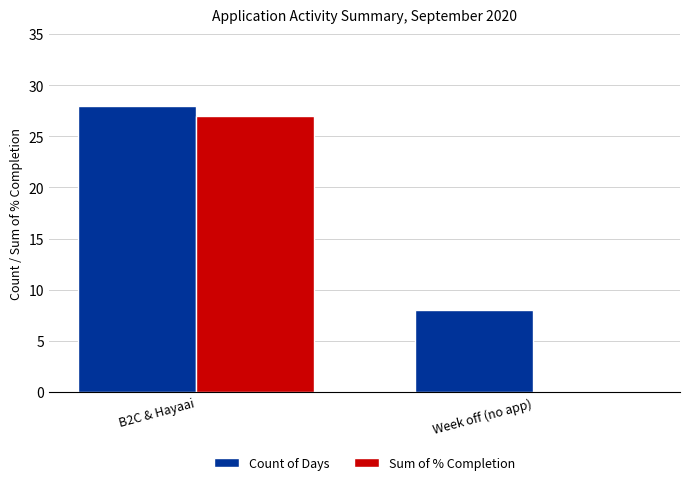

Reading left to right, transcribe all the data shown in this chart.

Count of Days: B2C & Hayaai=28	Week off (no app)=8
Sum of % Completion: B2C & Hayaai=27	Week off (no app)=0